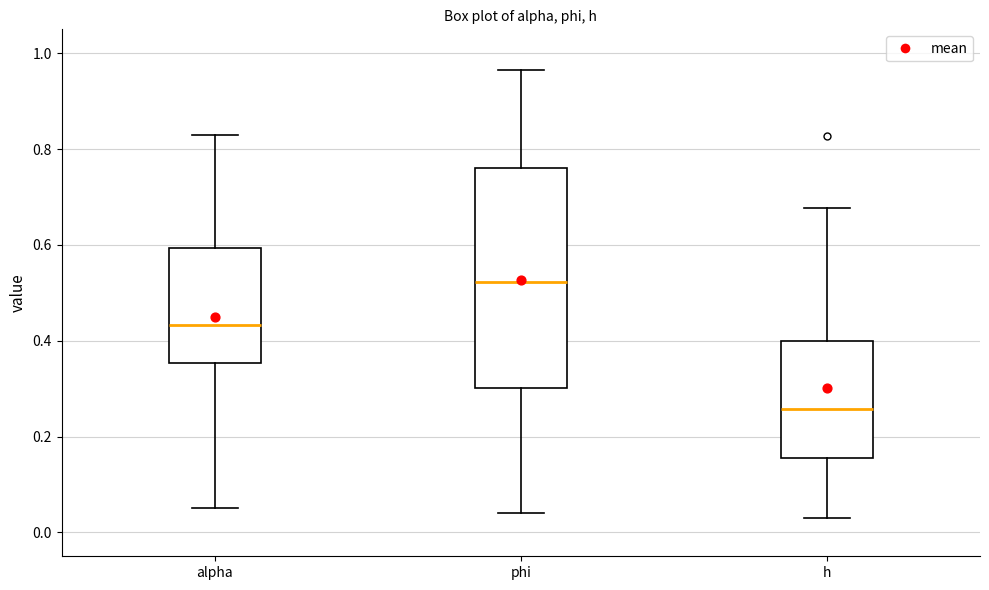

Where does the upper whisker of the box for phi end on the y-axis? The values are not printed on the chart, so give them approximately, as read against the axis.

0.96